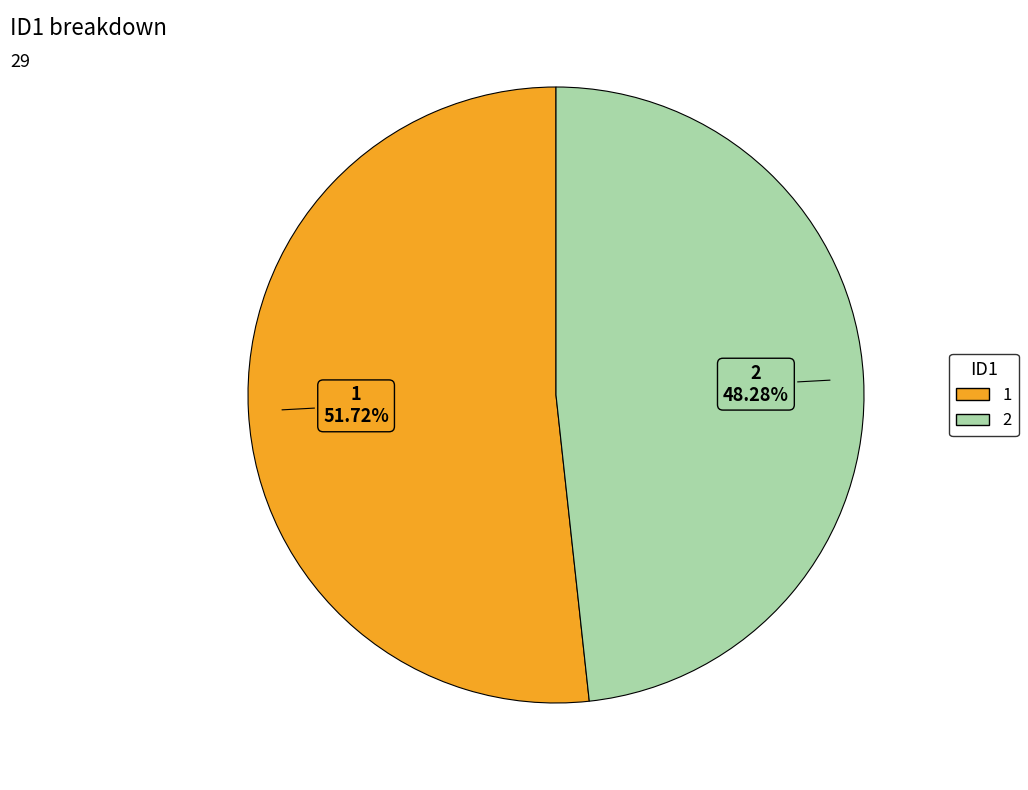

Rank the categories by value from highest to lowest.

1, 2